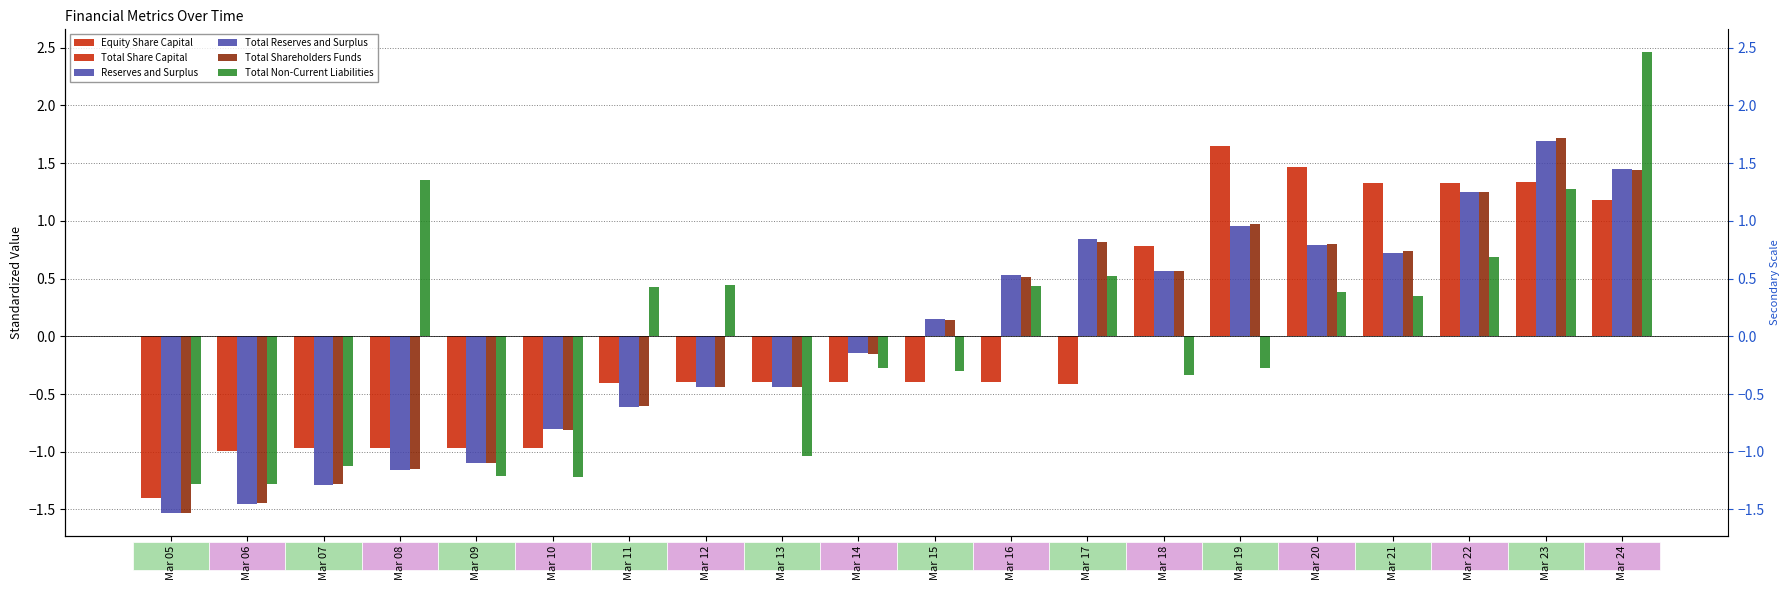

List the series in order of their peak value, highest first.

Total Non-Current Liabilities, Total Shareholders Funds, Reserves and Surplus, Total Reserves and Surplus, Equity Share Capital, Total Share Capital